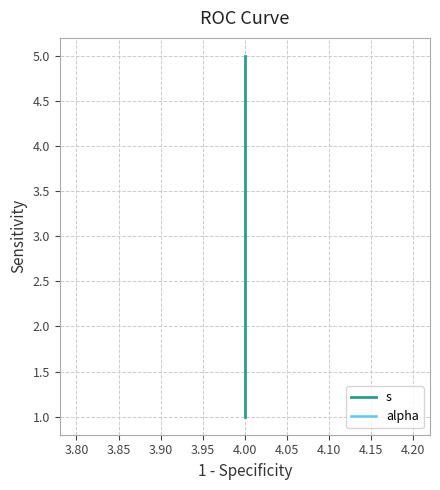

At which label does alpha reach its minimum?

4.00